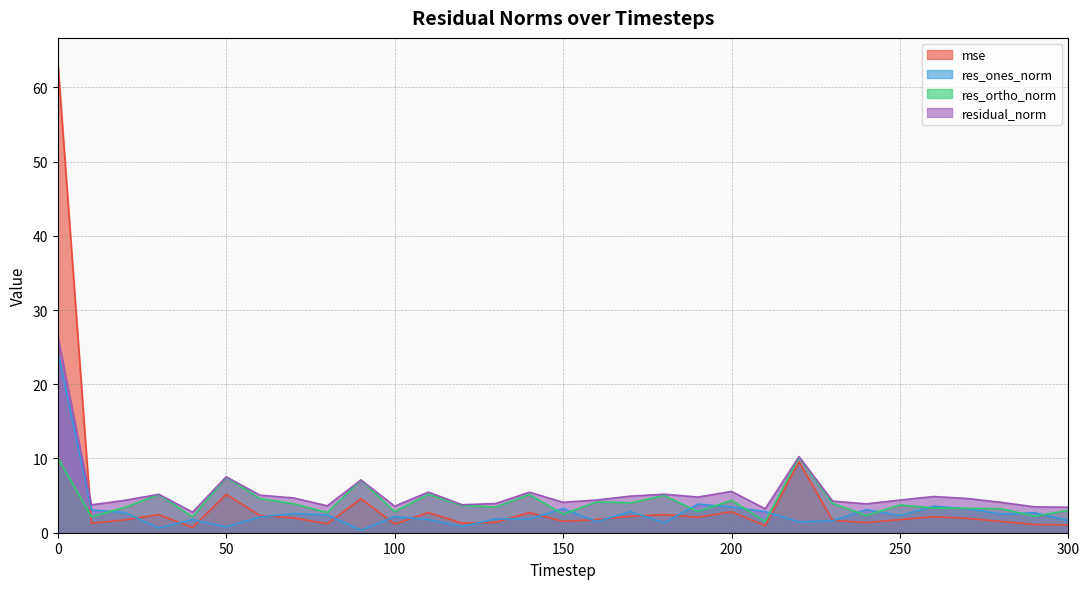

Reading left to right, transcribe all the data shown in this chart.

mse: 0=63.5	10=1.3	20=1.7	30=2.4	40=0.7	50=5.2	60=2.3	70=2.0	80=1.2	90=4.6	100=1.2	110=2.7	120=1.3	130=1.4	140=2.7	150=1.5	160=1.8	170=2.2	180=2.4	190=2.1	200=2.8	210=0.9	220=9.6	230=1.7	240=1.4	250=1.8	260=2.2	270=1.9	280=1.5	290=1.1	300=1.1
res_ones_norm: 0=24.4	10=3.1	20=2.7	30=0.6	40=1.8	50=0.8	60=2.1	70=2.6	80=2.4	90=0.3	100=2.2	110=1.8	120=0.8	130=1.9	140=1.8	150=3.2	160=1.5	170=2.8	180=1.3	190=3.9	200=3.5	210=2.8	220=1.5	230=1.6	240=3.1	250=2.3	260=3.6	270=3.2	280=2.5	290=2.7	300=1.6
res_ortho_norm: 0=10.1	10=2.2	20=3.4	30=5.1	40=2.1	50=7.5	60=4.6	70=3.9	80=2.7	90=7.1	100=2.8	110=5.2	120=3.7	130=3.5	140=5.1	150=2.5	160=4.2	170=4.0	180=5.0	190=2.9	200=4.3	210=1.5	220=10.1	230=4.0	240=2.3	250=3.7	260=3.3	270=3.3	280=3.2	290=2.2	300=3.0
residual_norm: 0=26.4	10=3.7	20=4.4	30=5.2	40=2.8	50=7.5	60=5.1	70=4.7	80=3.6	90=7.1	100=3.6	110=5.5	120=3.8	130=3.9	140=5.5	150=4.1	160=4.4	170=4.9	180=5.2	190=4.8	200=5.6	210=3.2	220=10.3	230=4.3	240=3.9	250=4.4	260=4.9	270=4.6	280=4.1	290=3.5	300=3.4